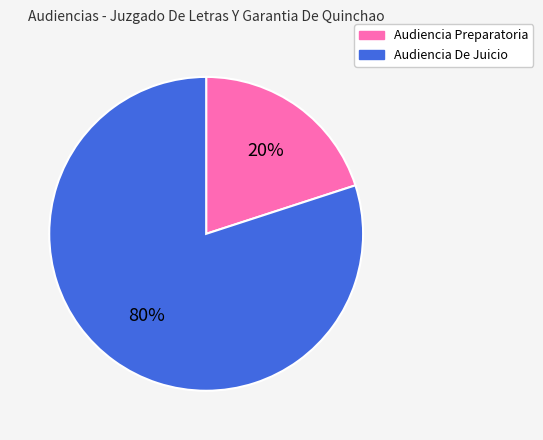

How many slices are in this pie chart?

2